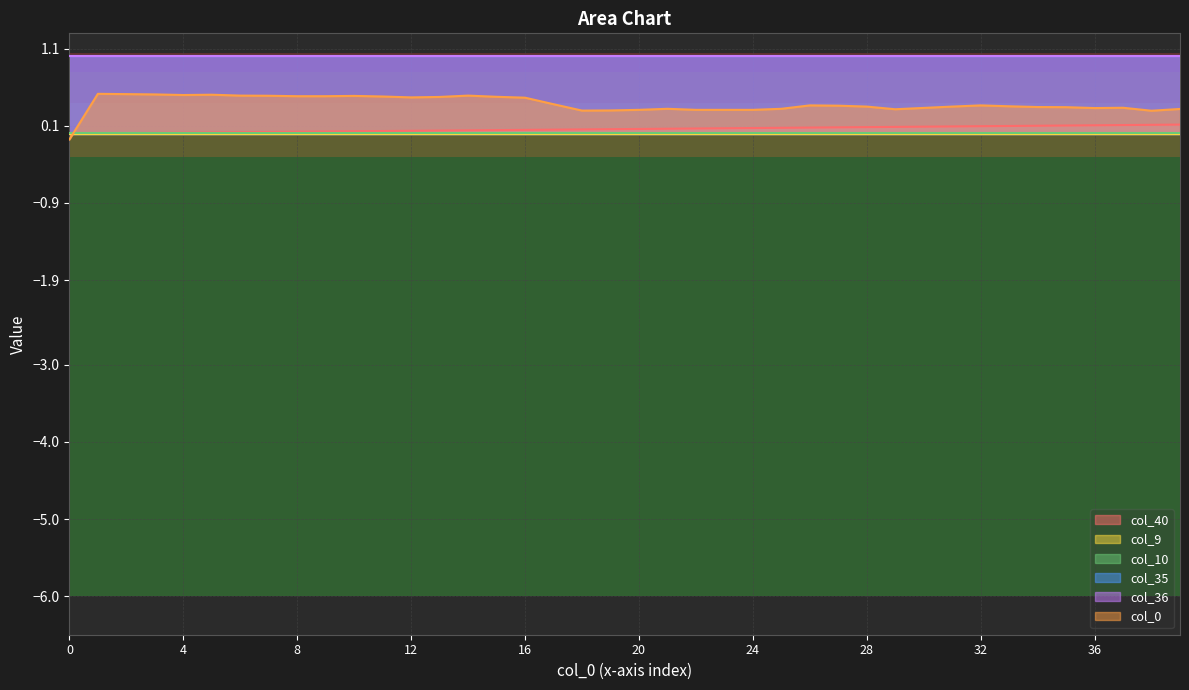

What is the value of the col_40 point at the 20th from the left?

0.1